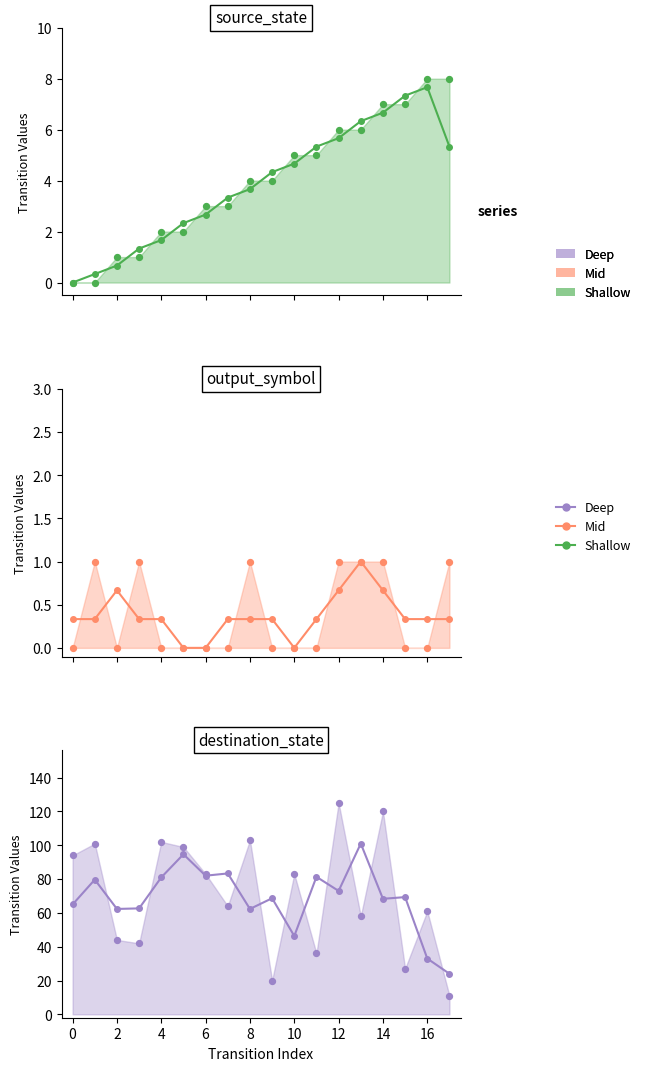

At which category is the sum across all series the highest?

13